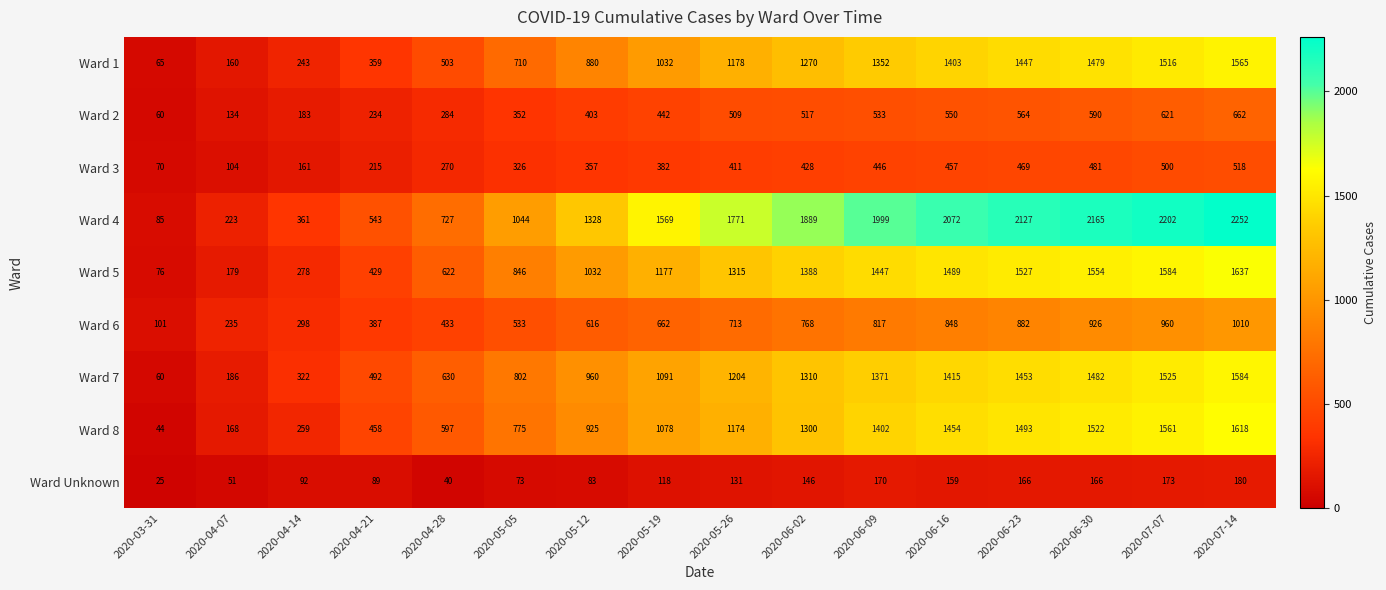

What is the sum of all Ward 4 values?

22357